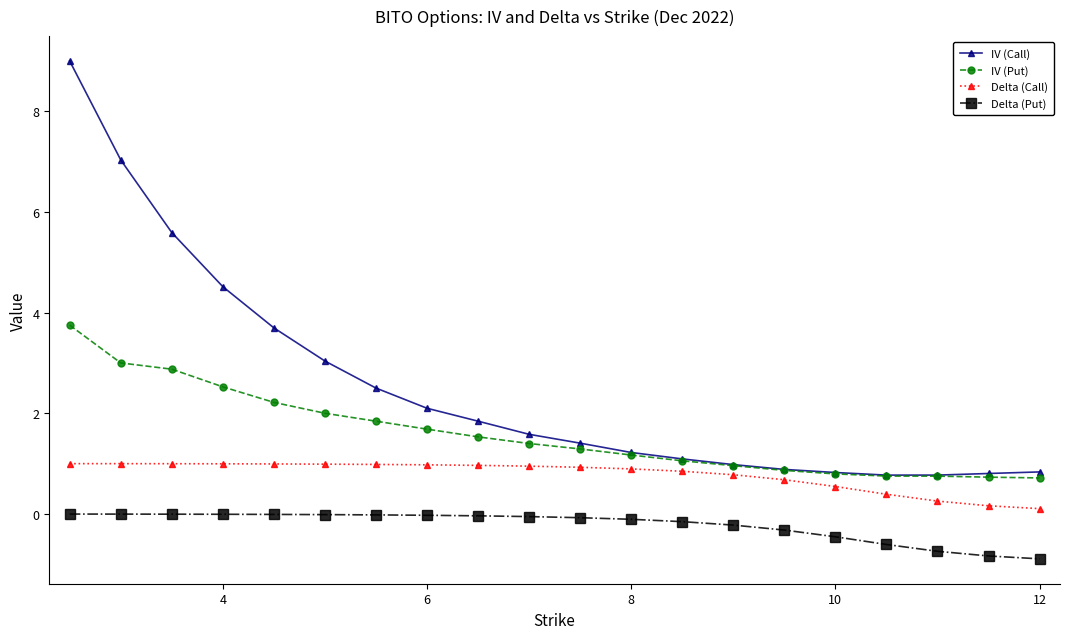

Which series has the largest range (max minus min)?

IV (Call)